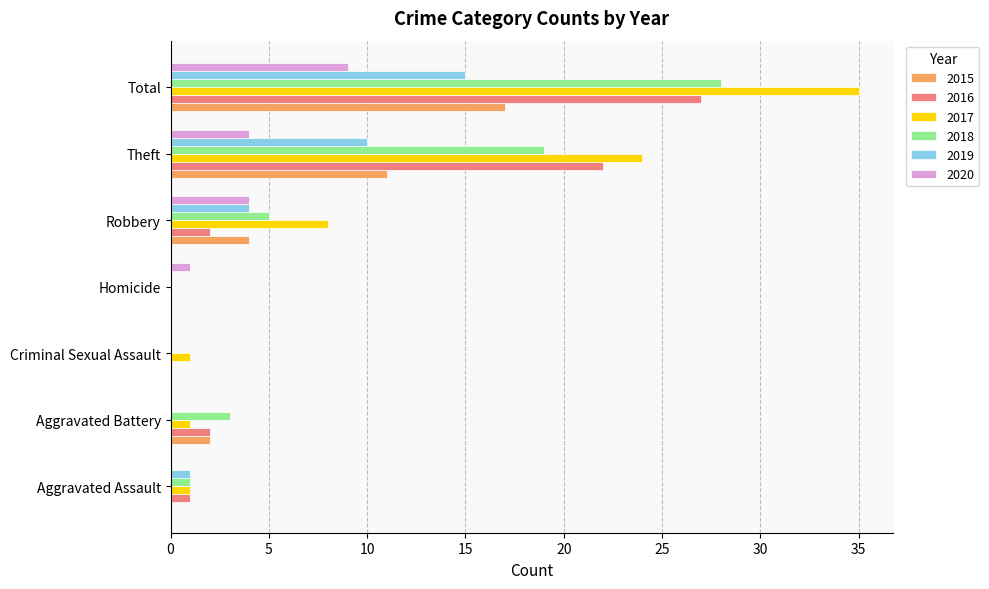

What is the sum of the 2020 values at Homicide and Aggravated Assault?

1